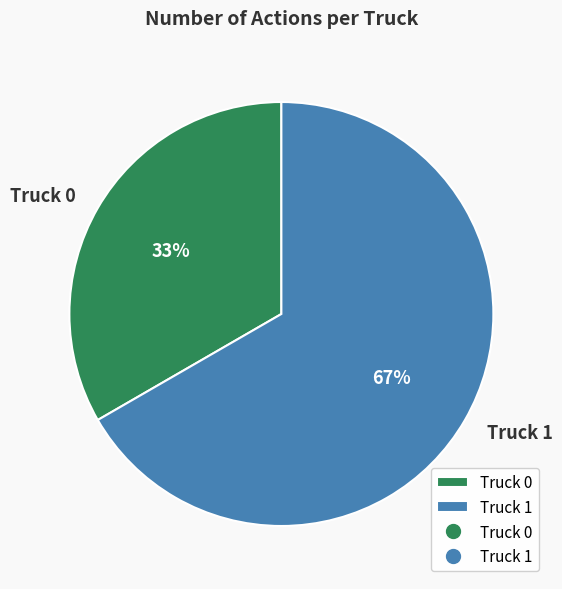

To the nearest percent, what is the average slice percentage?

50%